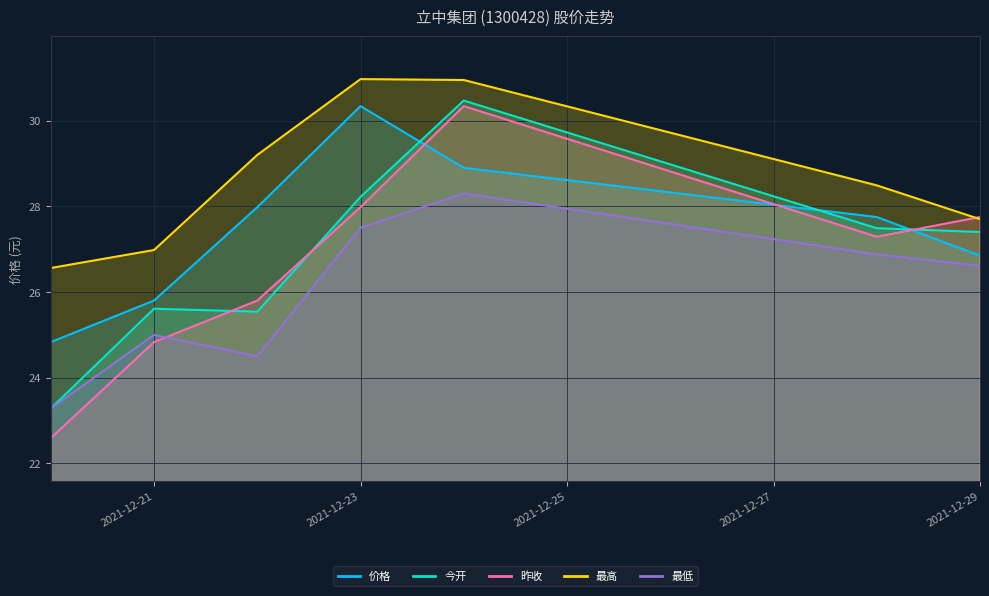

Is the value of 价格 at 2021-12-28 greater than the value of 最高 at 2021-12-24?

No